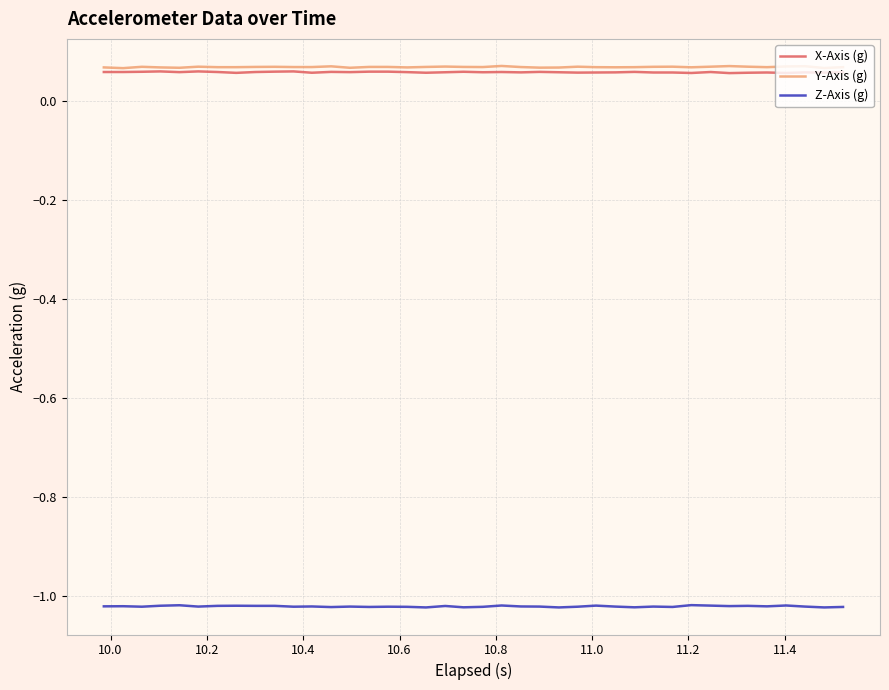

True or false: Z-Axis (g) and Y-Axis (g) cross at least once.

False